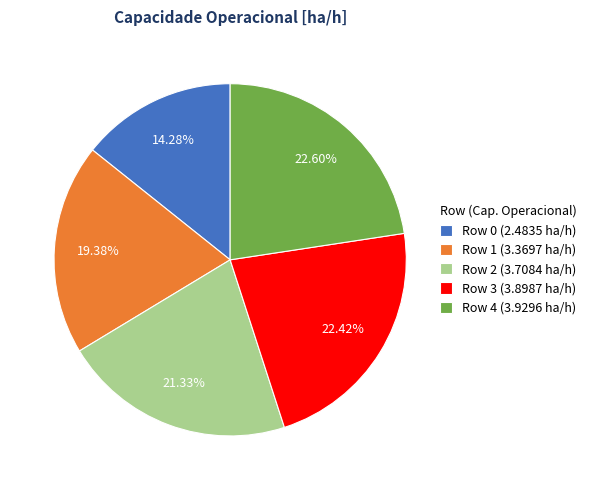

Is there a majority slice in this chart?

No